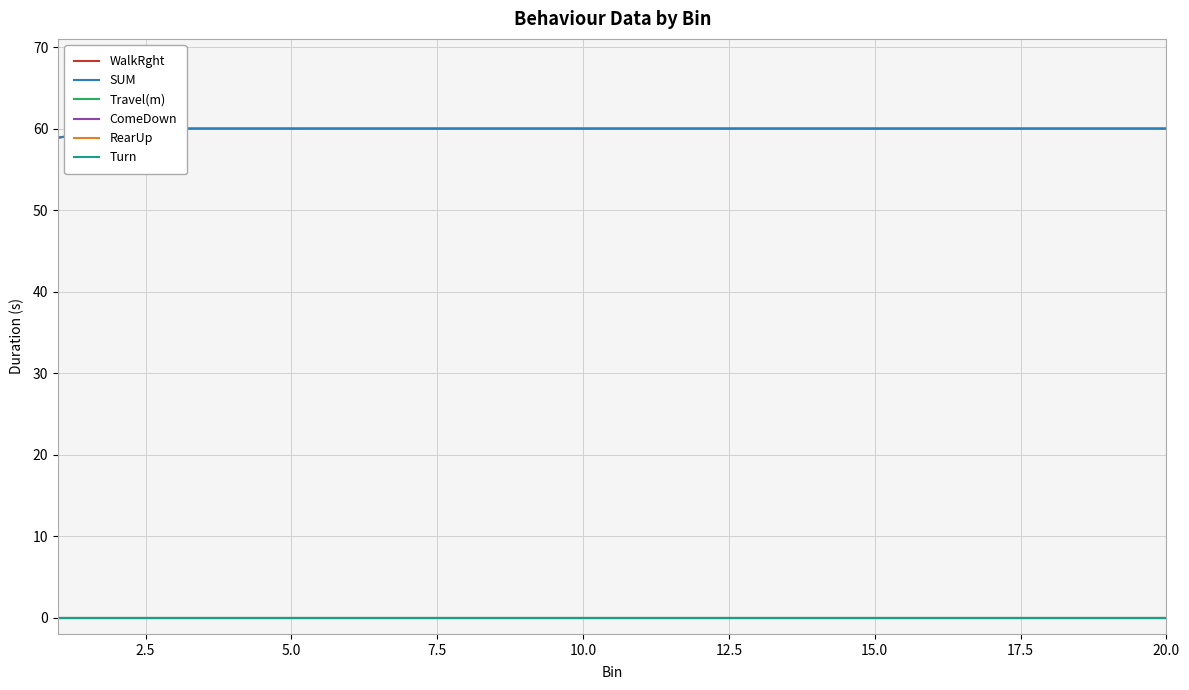

What are all the series names shown in the legend?

WalkRght, SUM, Travel(m), ComeDown, RearUp, Turn